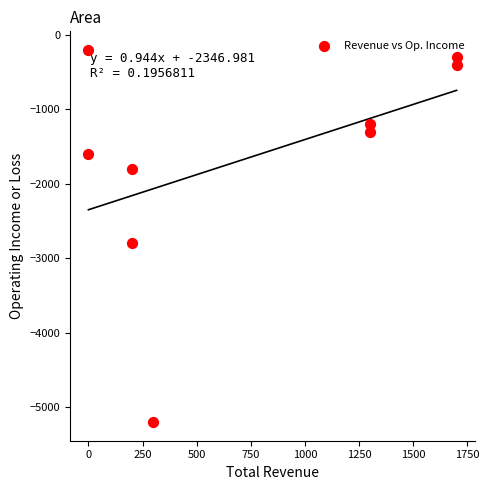

What Y value in the scatter plot is closest to -2700?

-2800